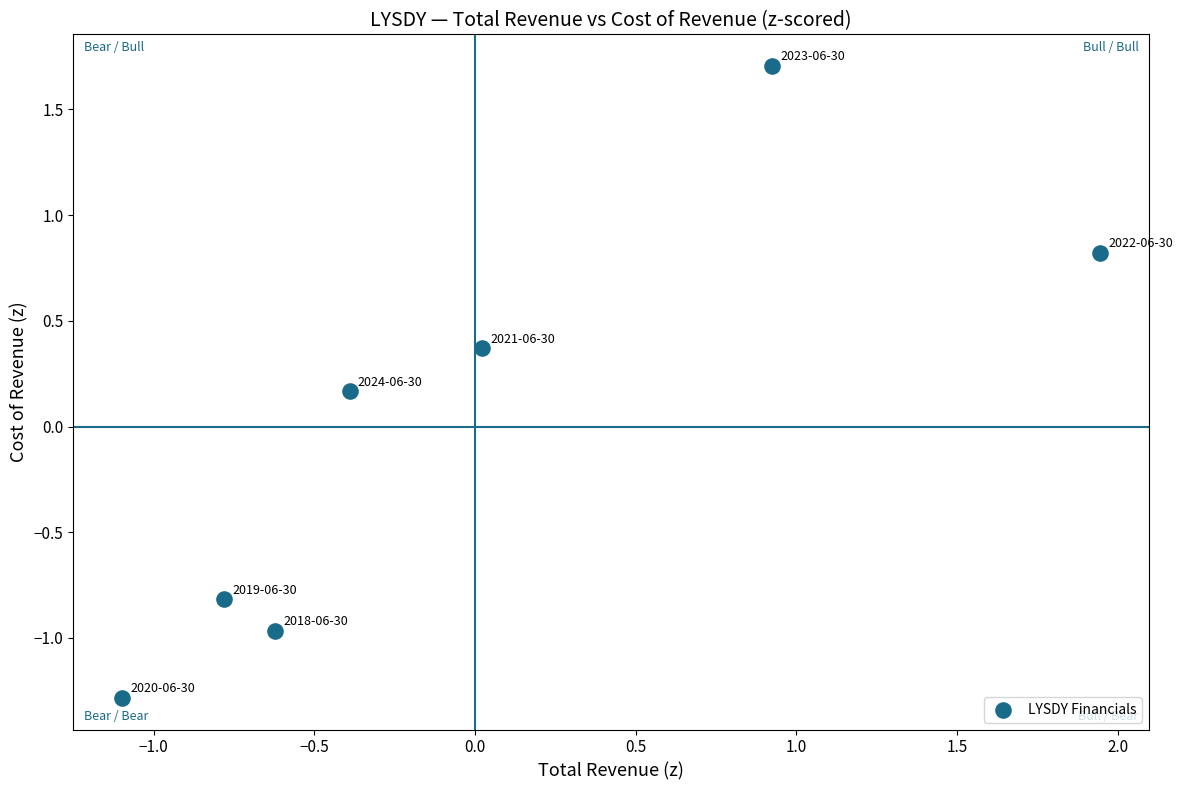

What is the range of X values (max minus min)?

3.0